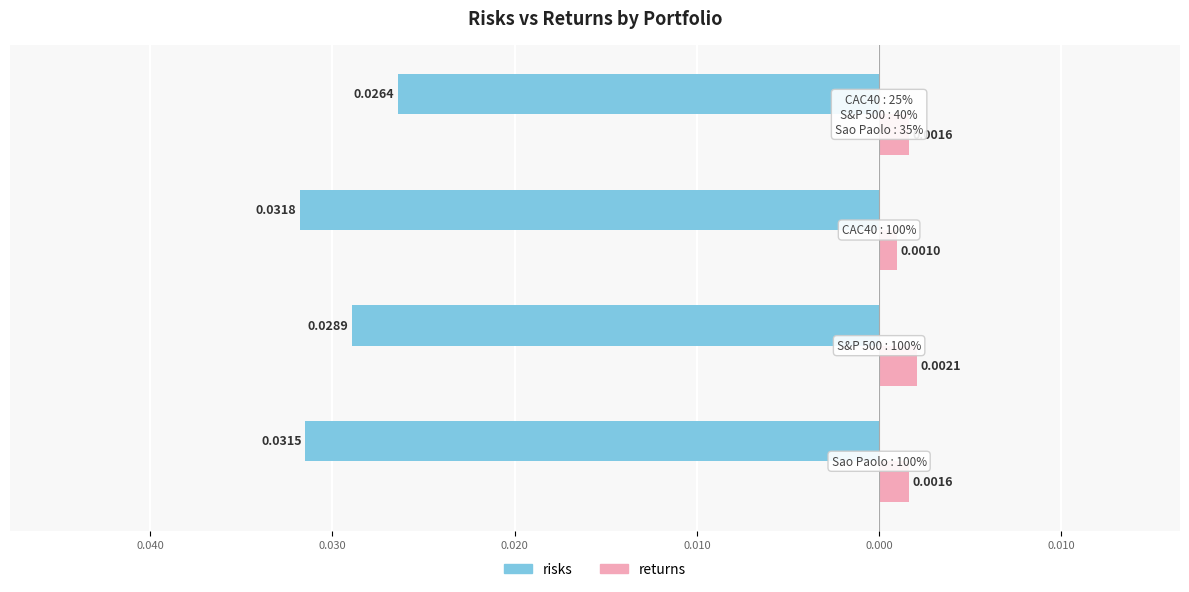

What are all the series names shown in the legend?

risks, returns